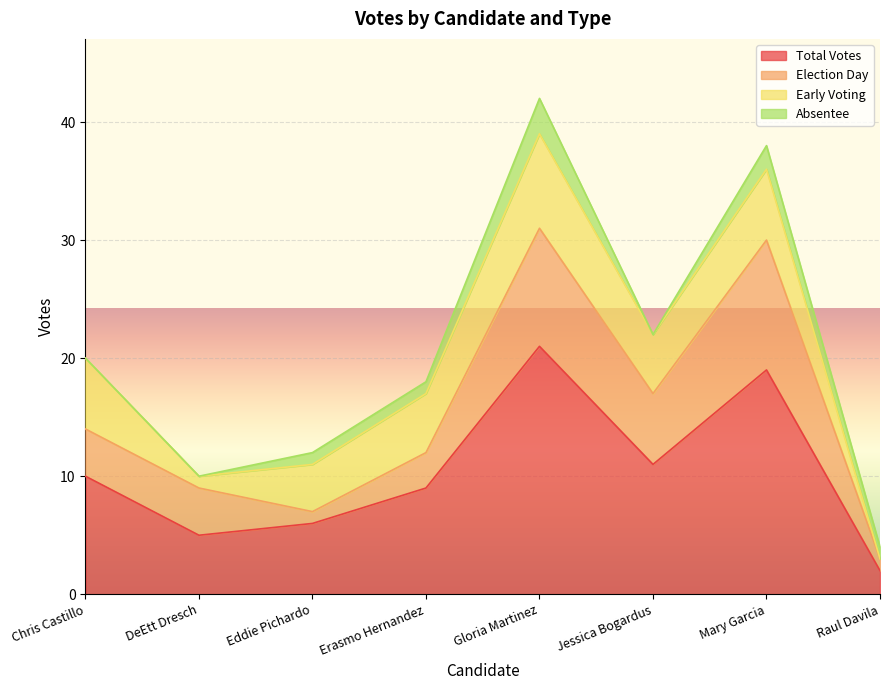

What position from the right is Erasmo Hernandez?

5